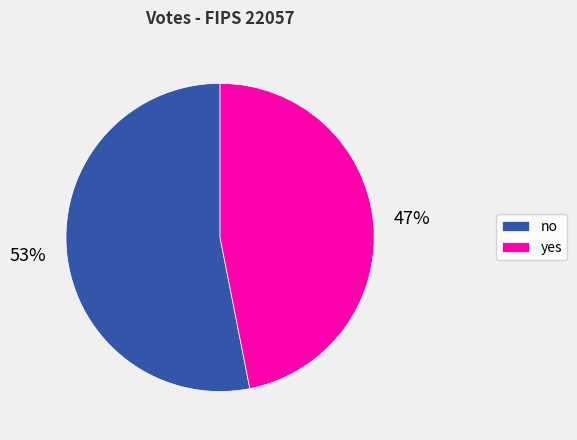

What percentage is the yes slice, to the nearest percent?

47%